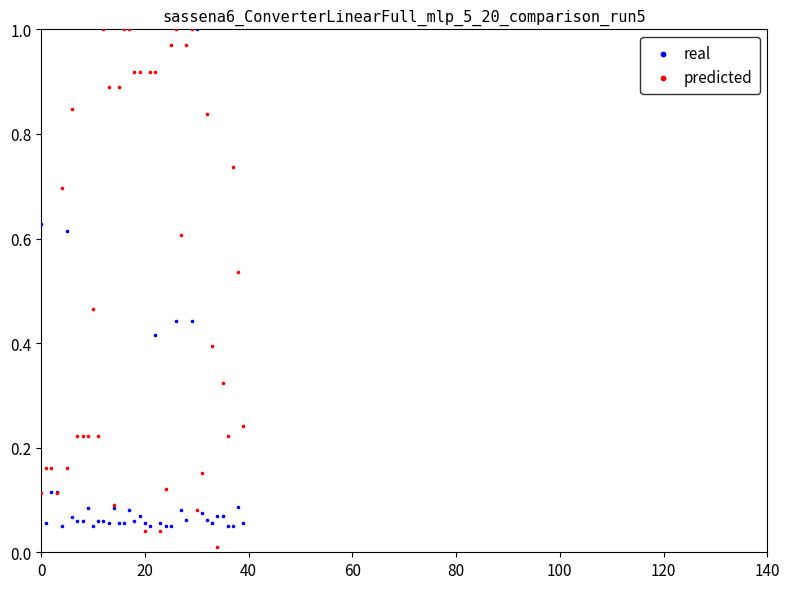

What are all the series names shown in the legend?

real, predicted